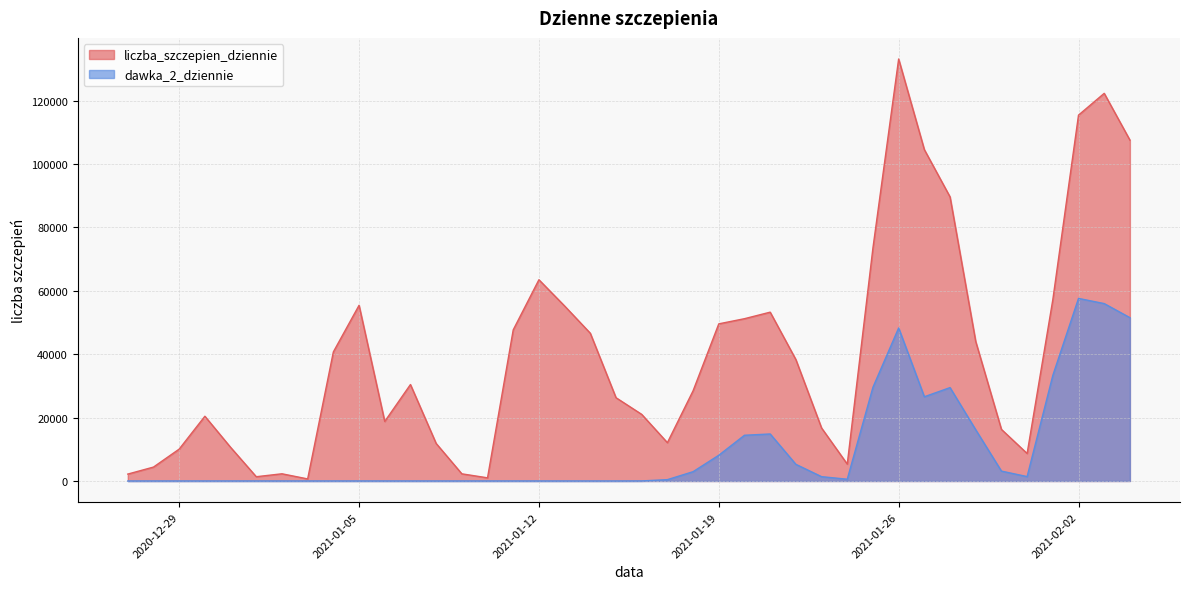

Rank the categories by liczba_szczepien_dziennie value from highest to lowest.

2021-01-26, 2021-02-03, 2021-02-02, 2021-02-04, 2021-01-27, 2021-01-28, 2021-01-25, 2021-01-12, 2021-02-01, 2021-01-05, 2021-01-13, 2021-01-21, 2021-01-20, 2021-01-19, 2021-01-11, 2021-01-14, 2021-01-29, 2021-01-04, 2021-01-22, 2021-01-07, 2021-01-18, 2021-01-15, 2021-01-16, 2020-12-30, 2021-01-06, 2021-01-23, 2021-01-30, 2021-01-17, 2021-01-08, 2020-12-31, 2020-12-29, 2021-01-31, 2021-01-24, 2020-12-28, 2021-01-02, 2021-01-09, 2020-12-27, 2021-01-01, 2021-01-10, 2021-01-03